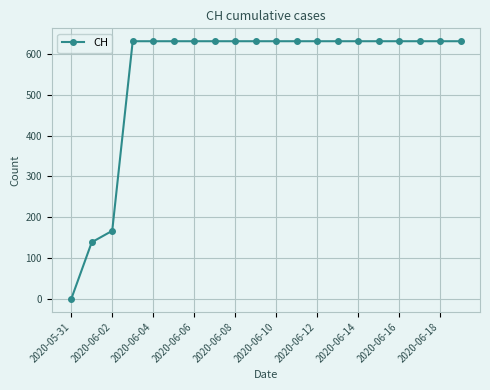

What is the value of the 16th point from the left?

631